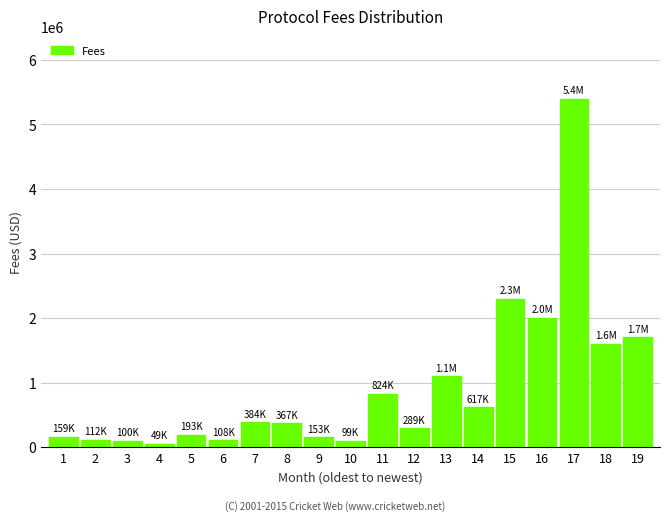

What is the greatest value displayed?

5400000